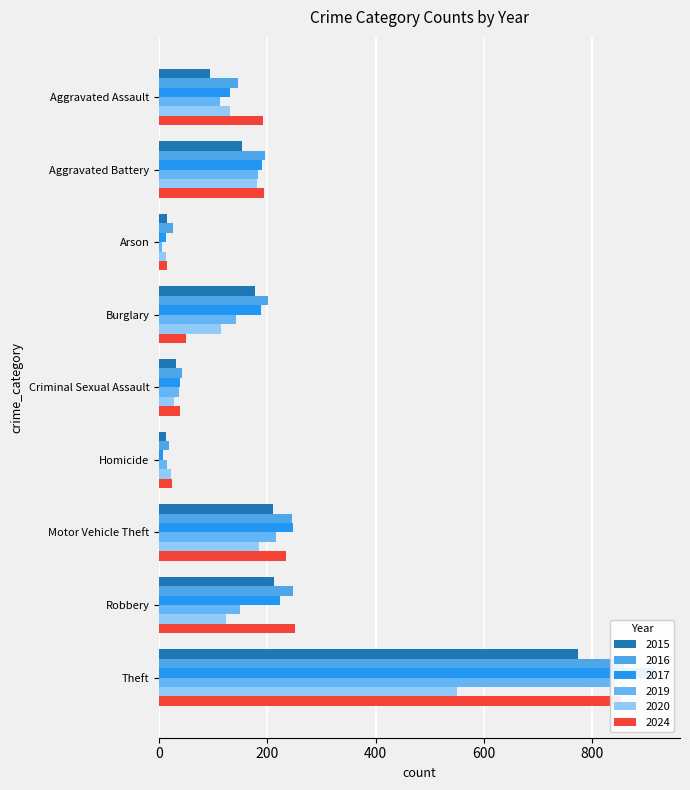

What is the total value across all series at Theft?

4791